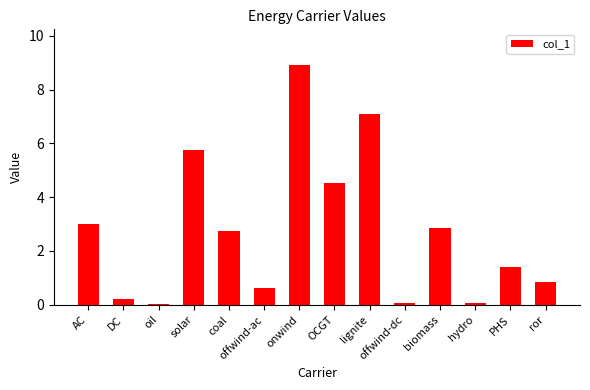

The value at oil is 0.0. True or false?

True